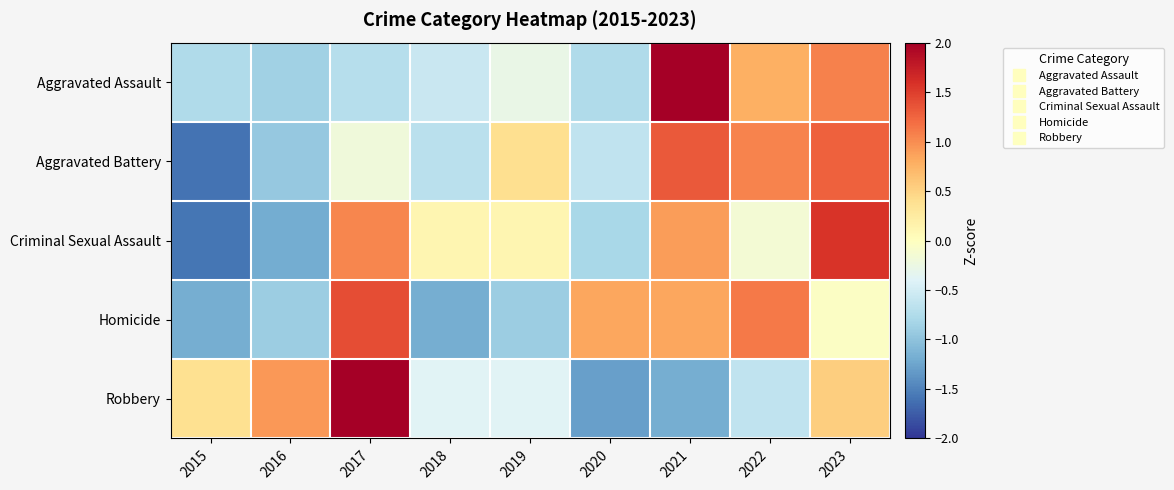

Reading left to right, extract all data points from this chart.

Aggravated Assault: 2015=-0.8	2016=-0.9	2017=-0.7	2018=-0.6	2019=-0.3	2020=-0.8	2021=2.1	2022=0.8	2023=1.1
Aggravated Battery: 2015=-1.6	2016=-0.9	2017=-0.2	2018=-0.7	2019=0.4	2020=-0.6	2021=1.3	2022=1.1	2023=1.3
Criminal Sexual Assault: 2015=-1.6	2016=-1.2	2017=1.0	2018=0.1	2019=0.1	2020=-0.8	2021=0.9	2022=-0.1	2023=1.6
Homicide: 2015=-1.2	2016=-0.9	2017=1.4	2018=-1.2	2019=-0.9	2020=0.8	2021=0.8	2022=1.1	2023=-0.0
Robbery: 2015=0.4	2016=0.9	2017=2.0	2018=-0.4	2019=-0.4	2020=-1.3	2021=-1.2	2022=-0.6	2023=0.5